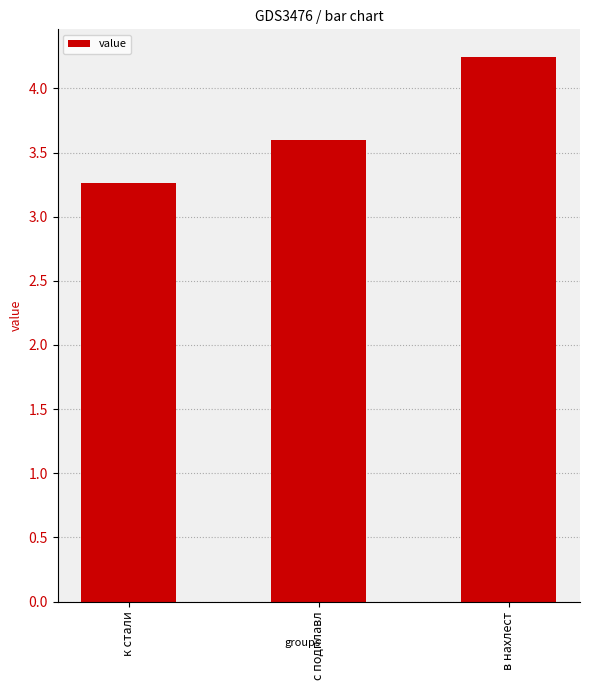

What is the difference between the values at к стали and с подплавл?

0.3